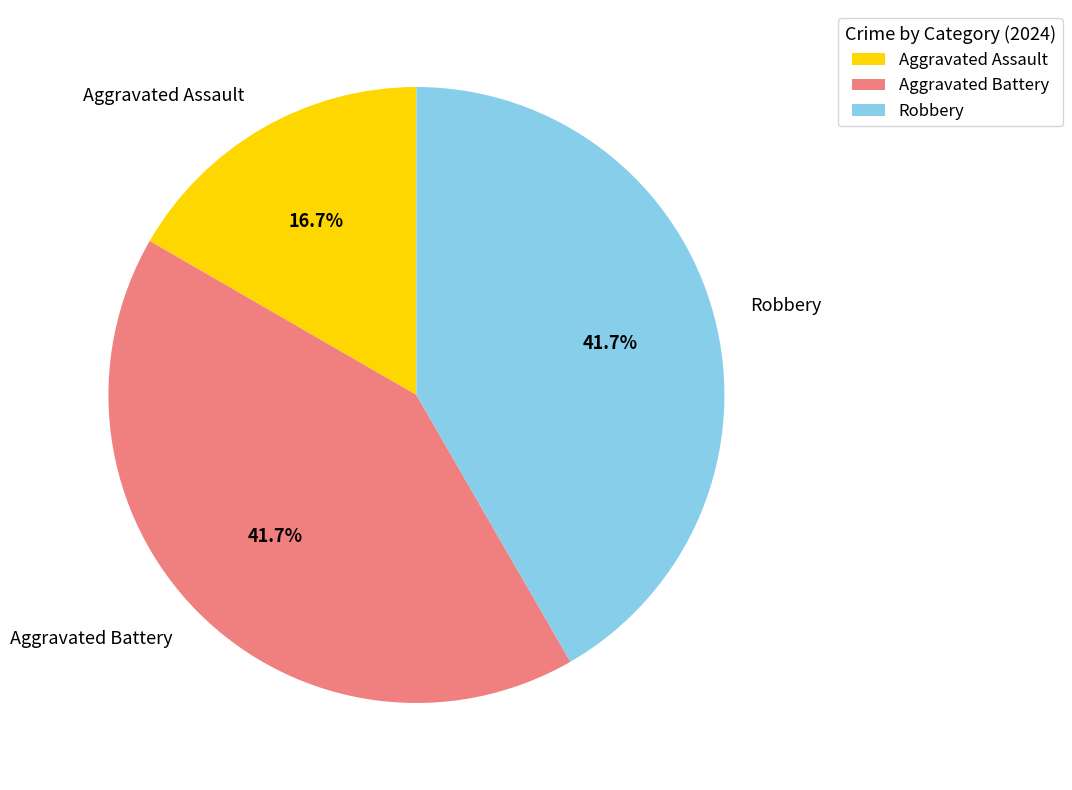

To the nearest percent, what portion does Aggravated Battery represent?

42%